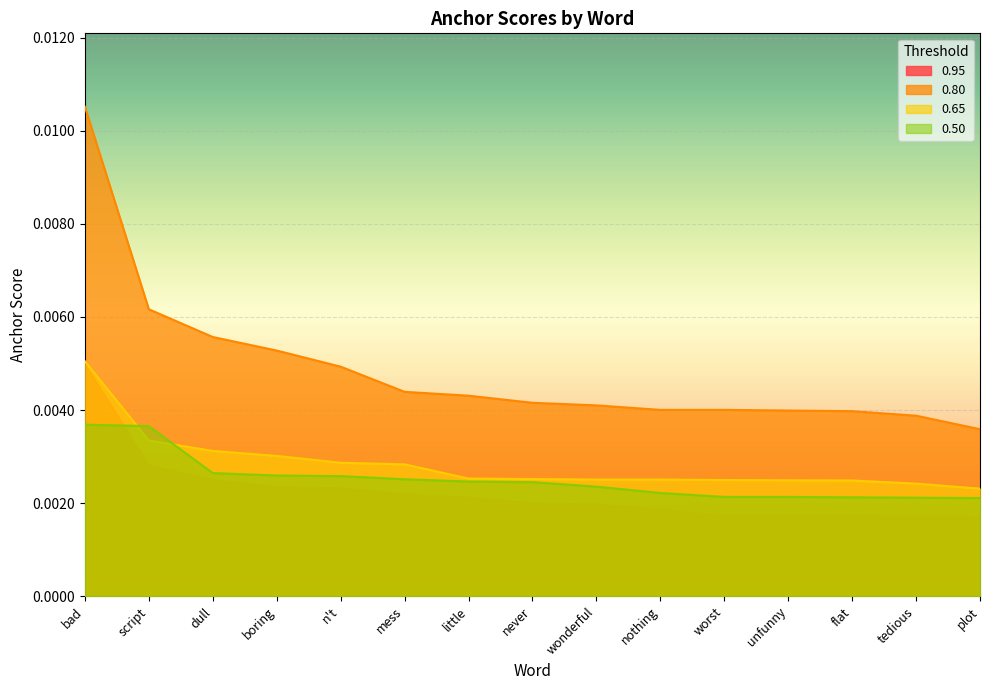

Is the value of 0.50 at unfunny greater than the value of 0.65 at nothing?

No